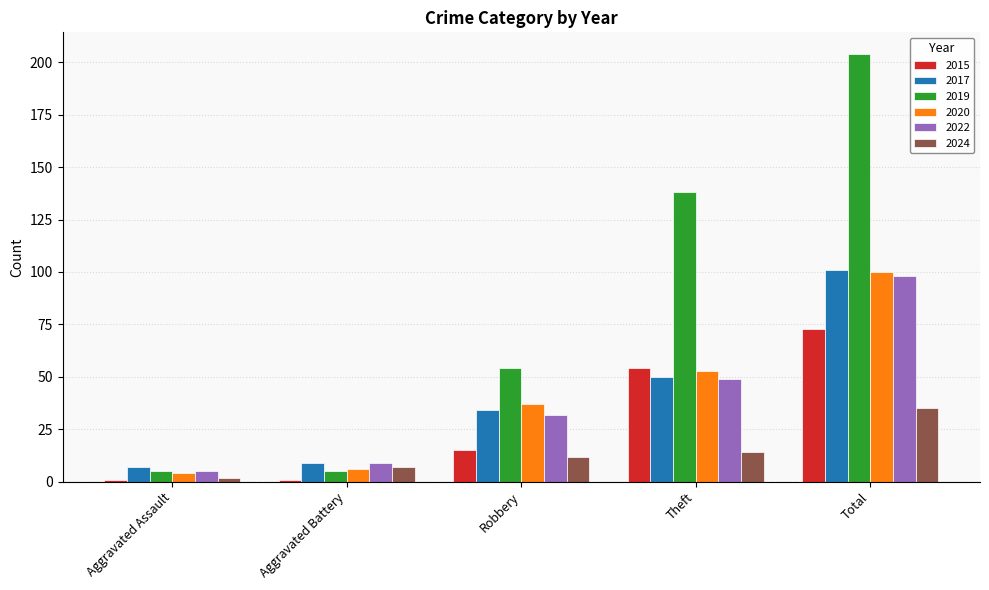

What is the greatest value displayed?

204